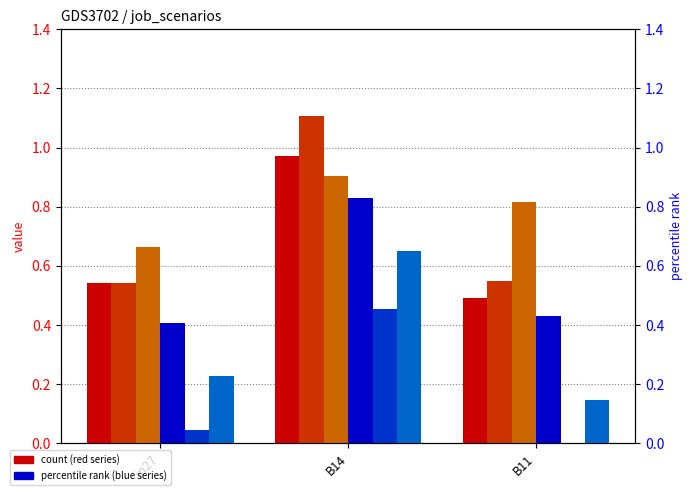

The job613_scenario4_1283 series shows 0.6 at in27. True or false?

False